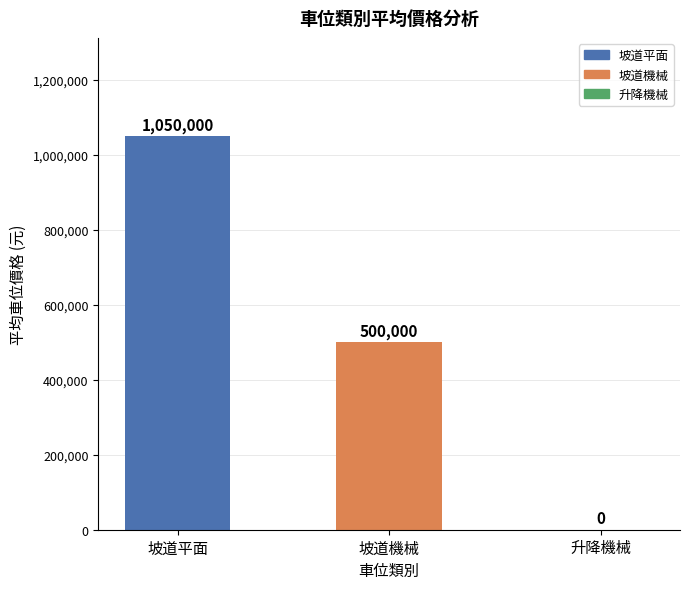

What is the average value?

516667